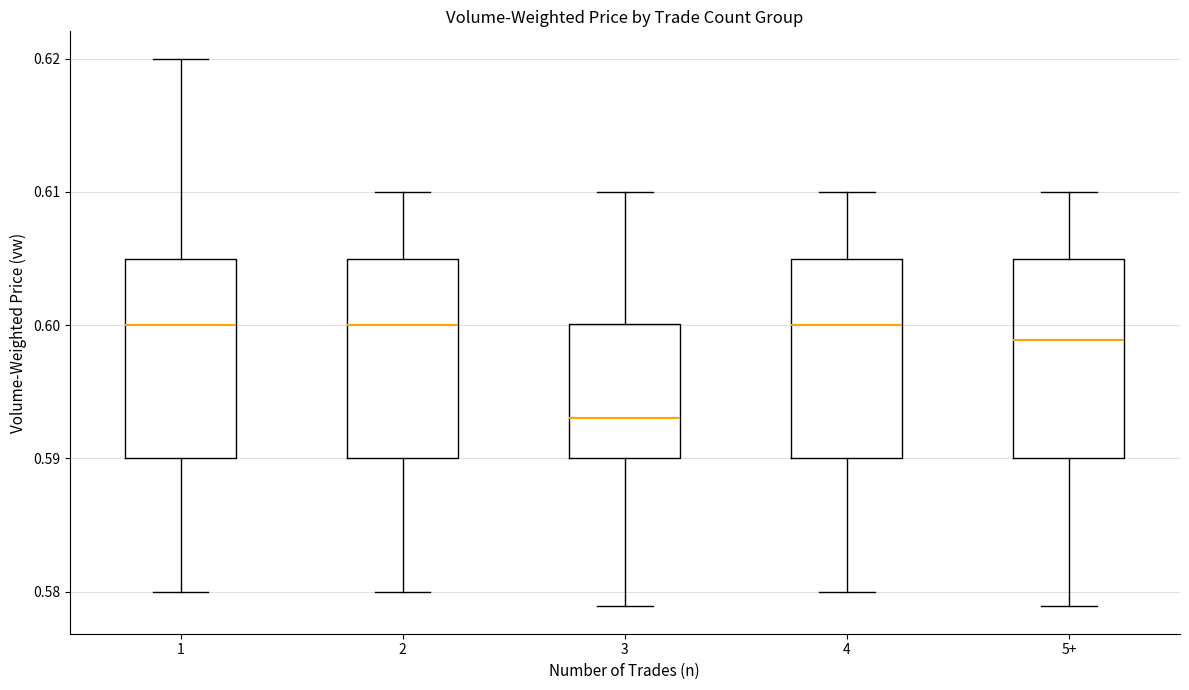

Where does the upper whisker of the box for 1 end on the y-axis? The values are not printed on the chart, so give them approximately, as read against the axis.

0.620